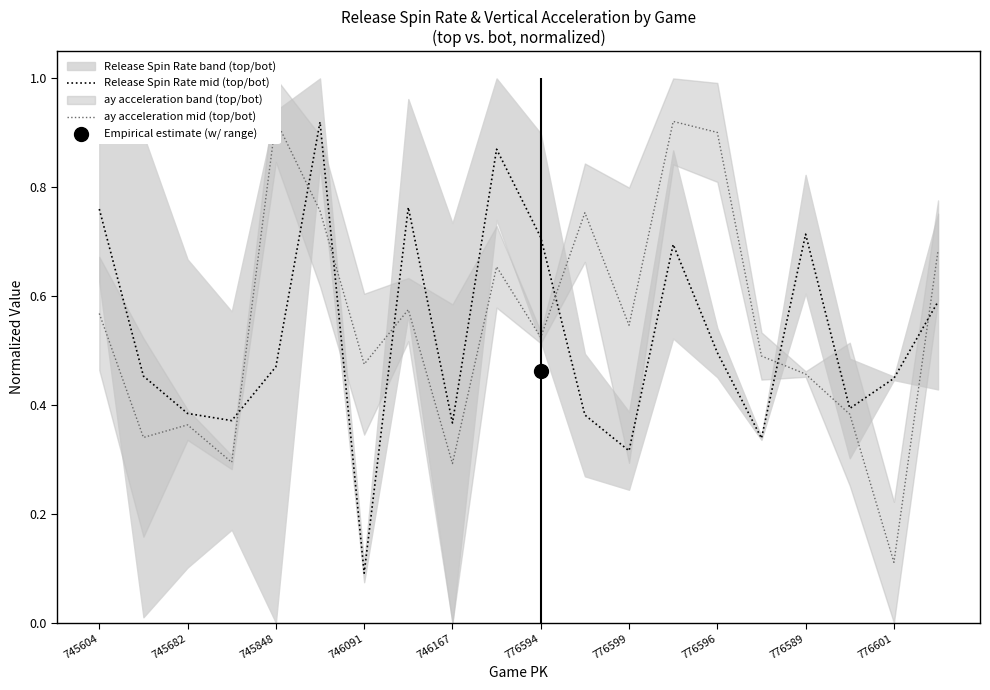

Reading left to right, what are all the values shown in this chart?

Release Spin Rate mid (top/bot): 0.8	0.5	0.4	0.4	0.5	0.9	0.1	0.8	0.4	0.9	0.7	0.4	0.3	0.7	0.5	0.3	0.7	0.4	0.4	0.6
ay acceleration mid (top/bot): 0.6	0.3	0.4	0.3	0.9	0.8	0.5	0.6	0.3	0.7	0.5	0.8	0.5	0.9	0.9	0.5	0.5	0.4	0.1	0.7